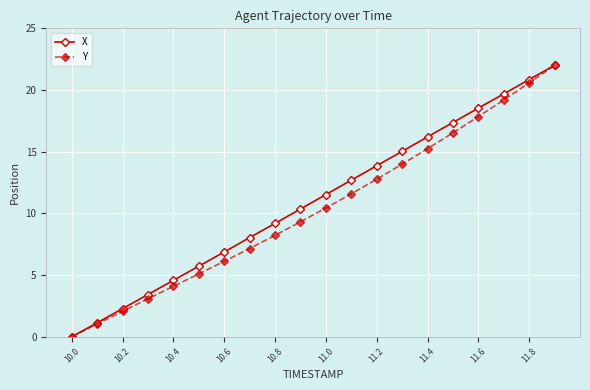

How many values in the X series exceed 11?

10